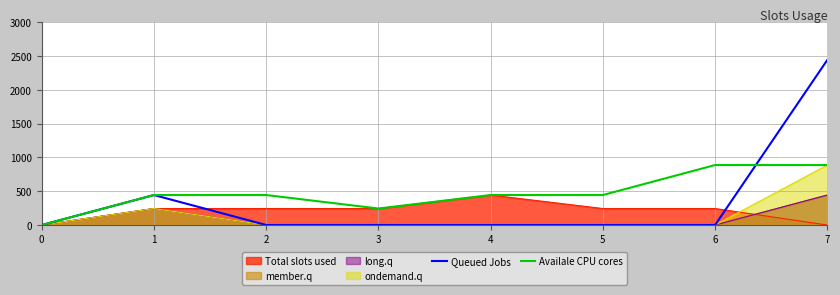

At which label is Queued Jobs closest to 1222?

1